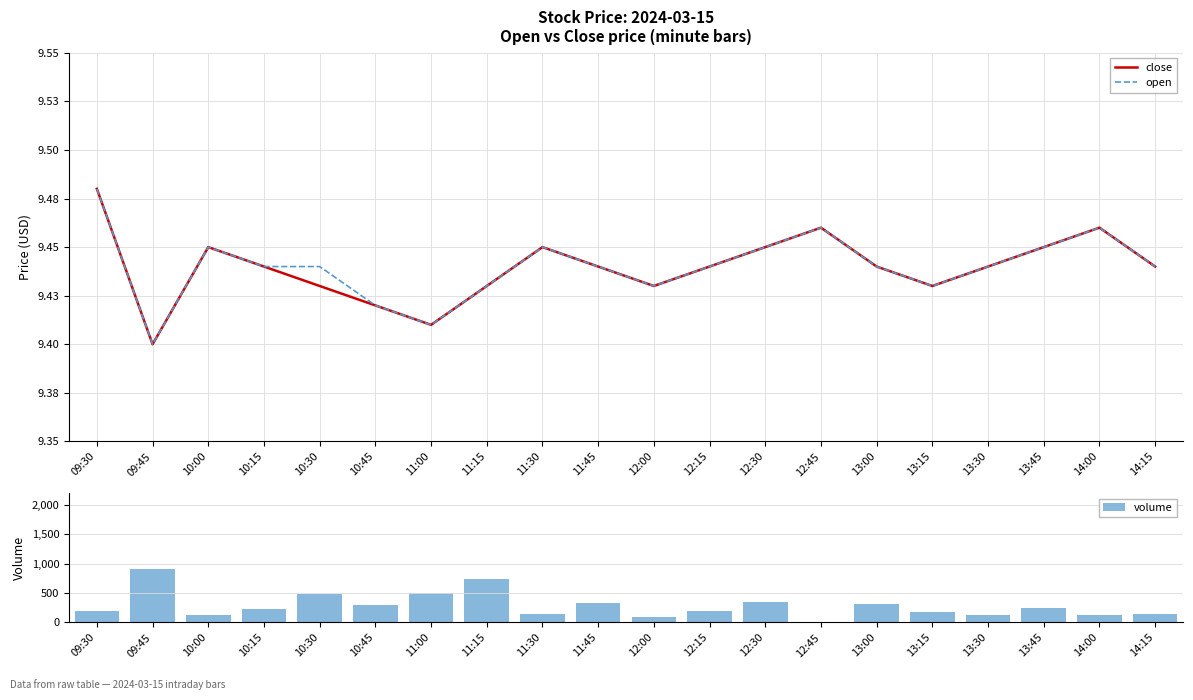

What is the label of the 16th bar from the left?

13:15